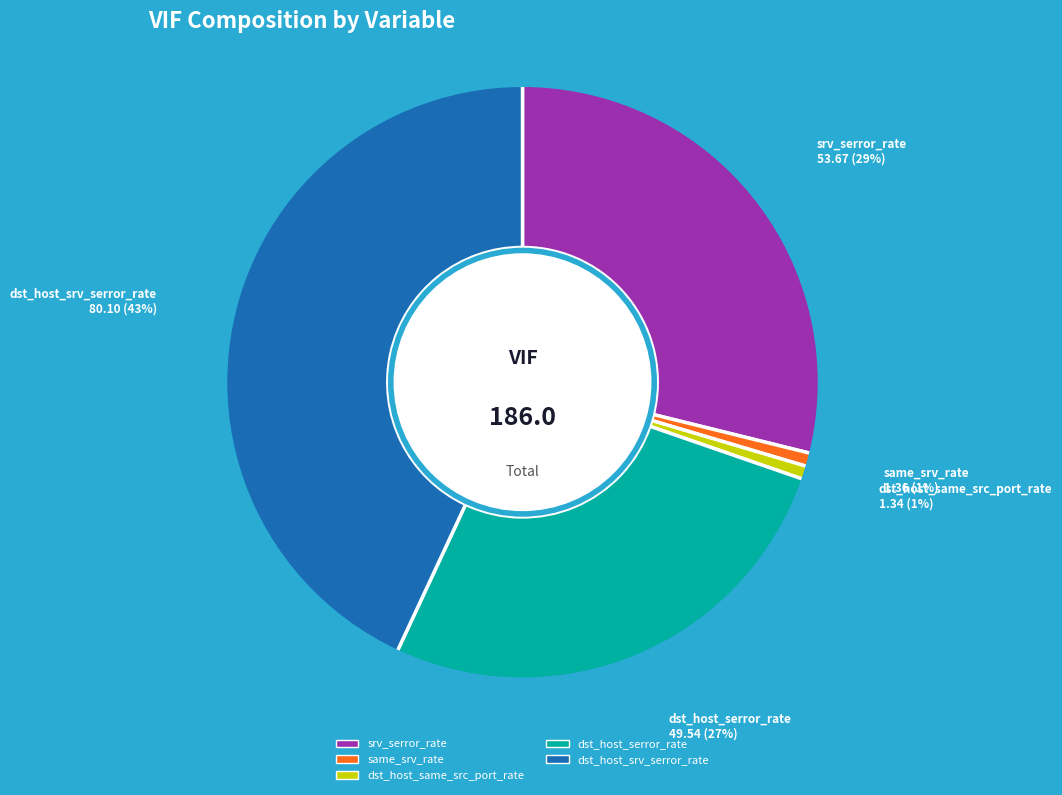

Which has a higher value, srv_serror_rate or dst_host_srv_serror_rate?

dst_host_srv_serror_rate